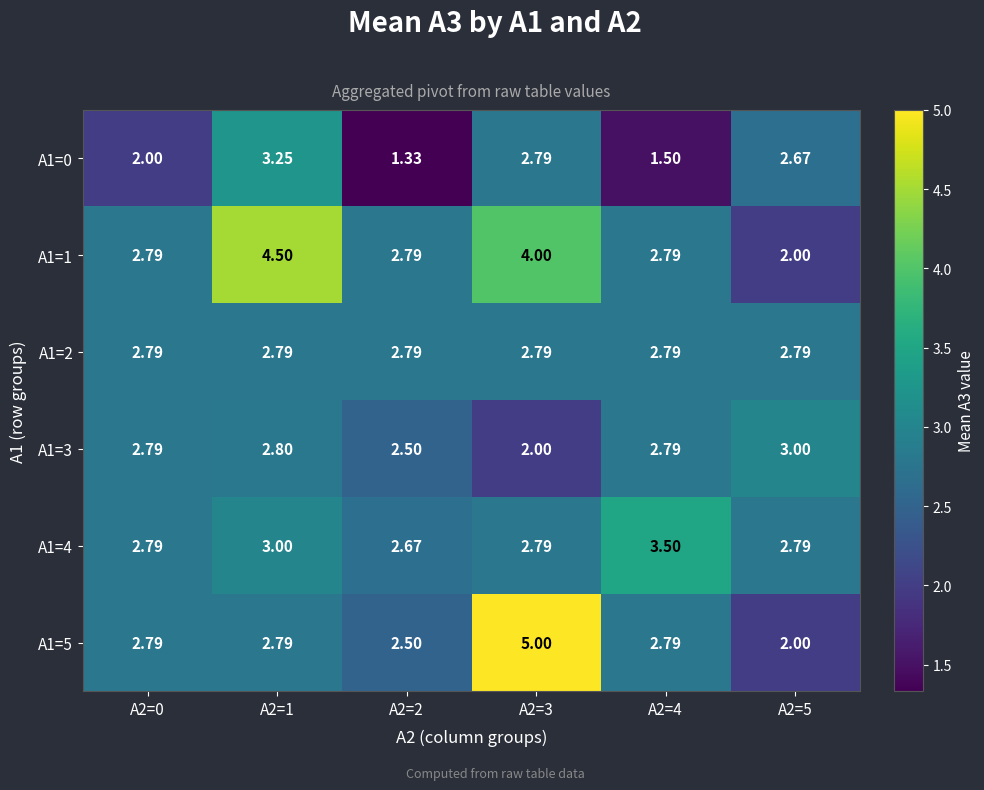

Is the value of A1=3 at A2=4 greater than the value of A1=1 at A2=1?

No